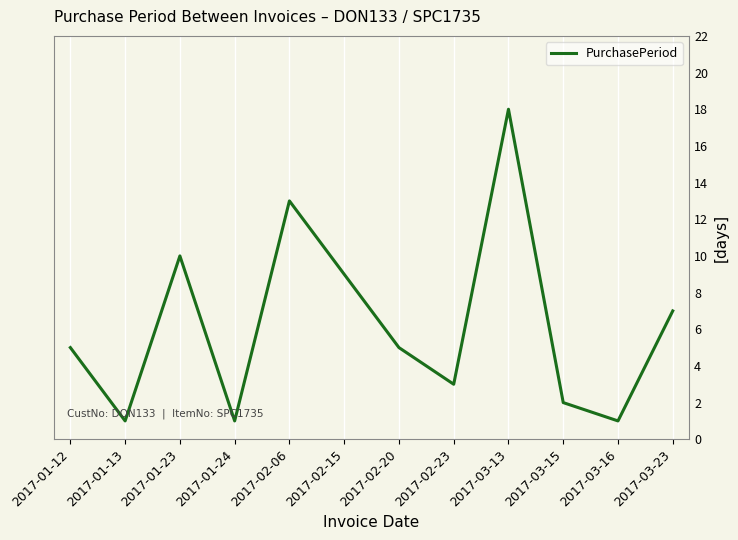

Approximately how many times larger is the value at 2017-03-15 compared to 2017-01-12?

0.4